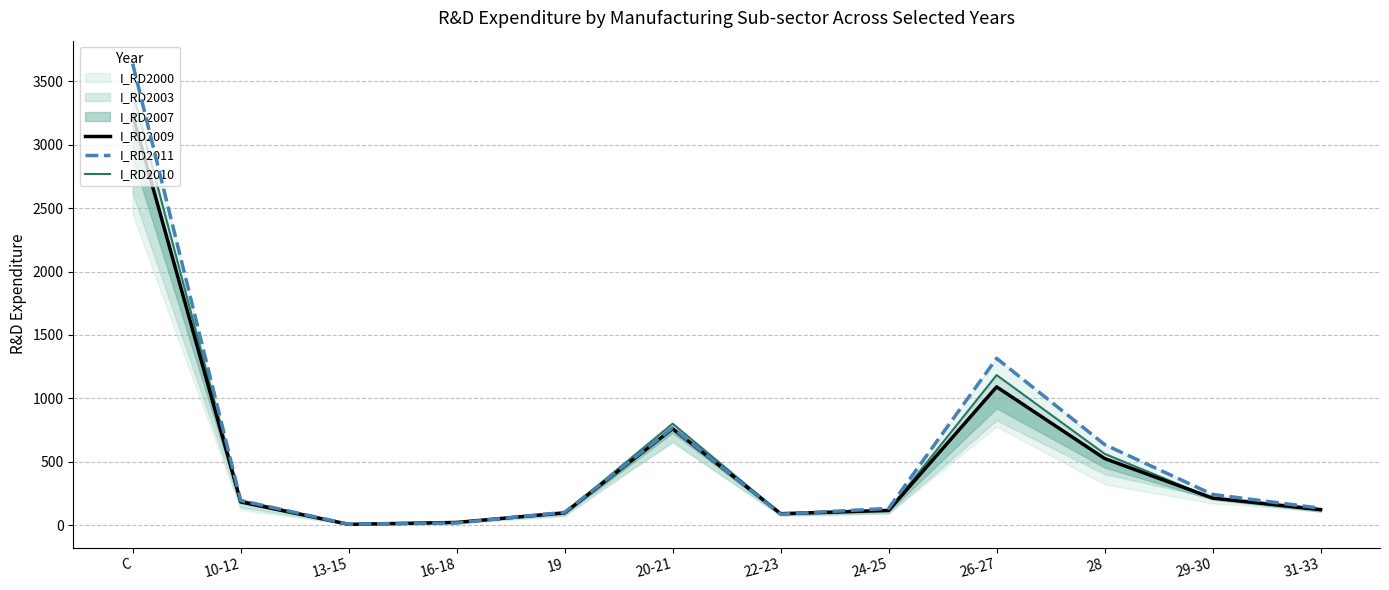

Which label corresponds to the smallest value in the chart?

13-15